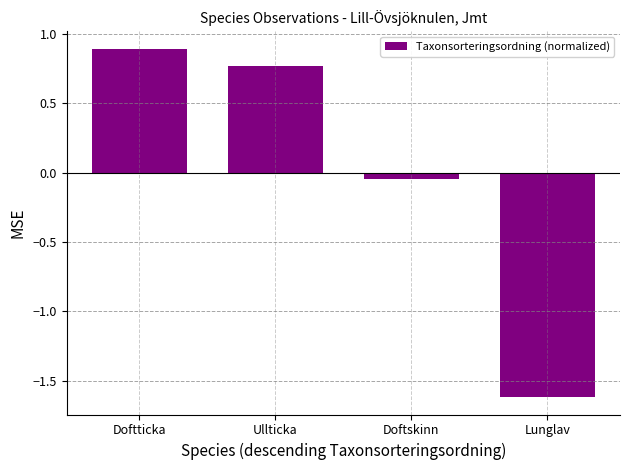

How many values are above zero?

2